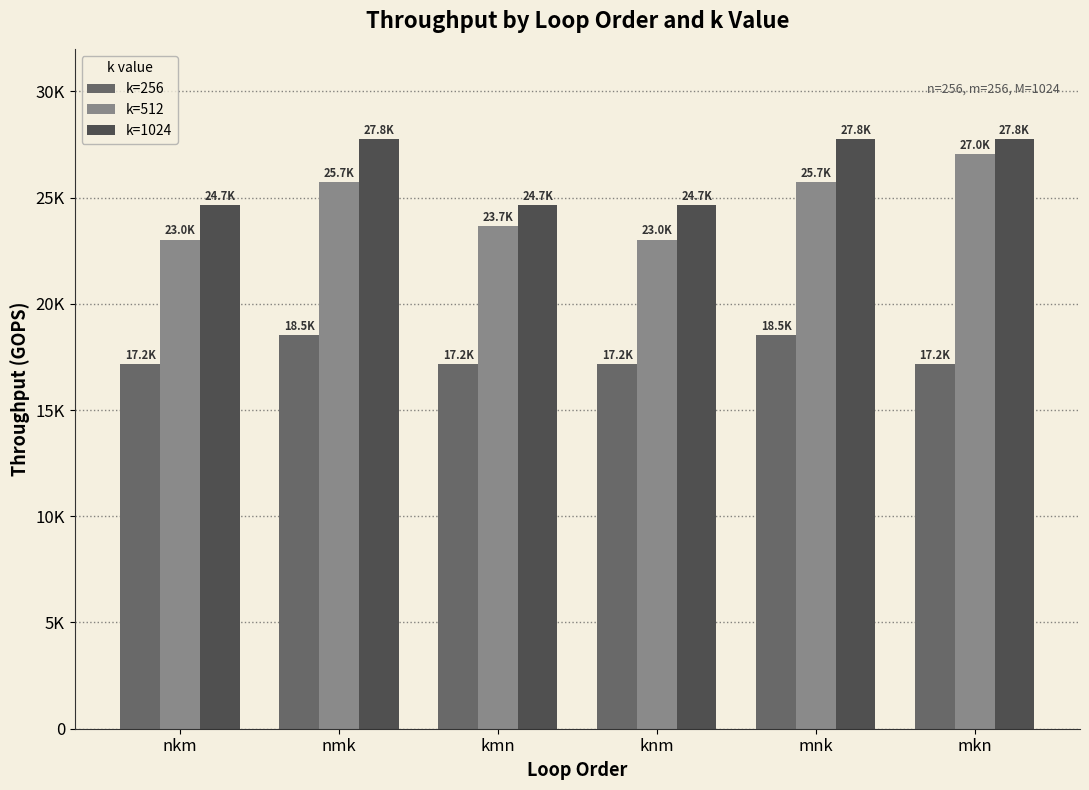

What is the label of the 2nd bar from the left?

nmk